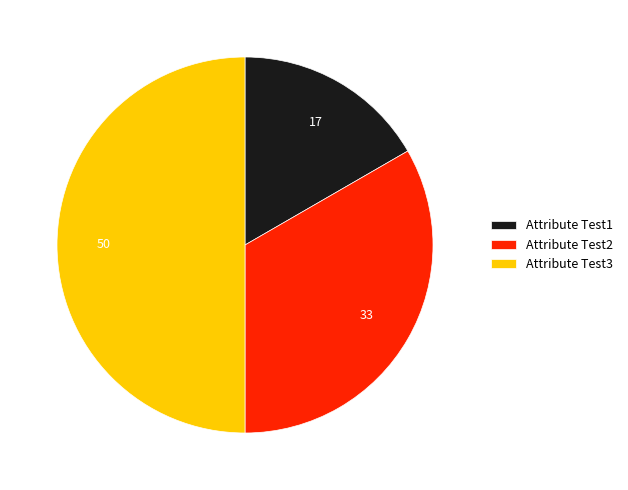

What is the ratio of the value at Attribute Test2 to the value at Attribute Test3?

0.7